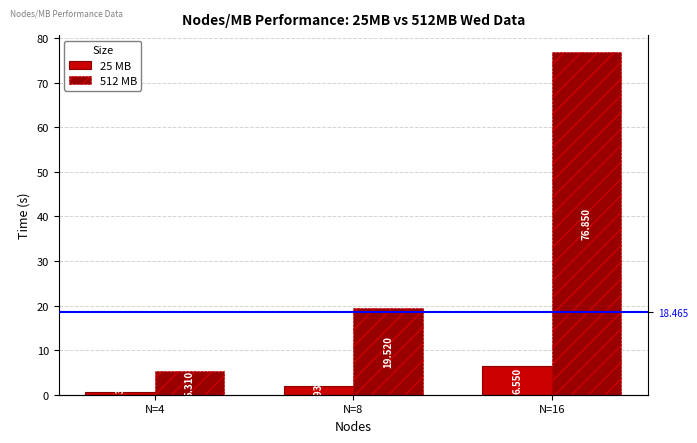

What is the value of the 512 MB bar at the 2nd from the left?

19.5